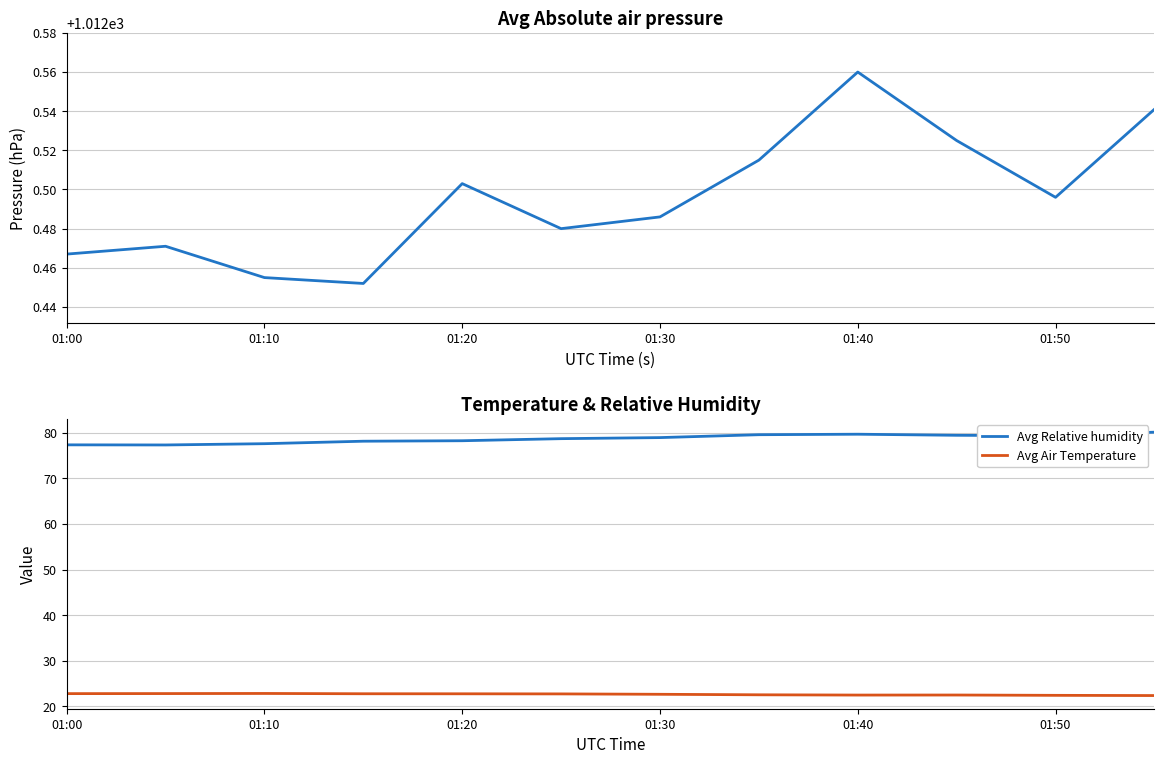

What is the lowest value of the Avg Relative humidity series?

77.3